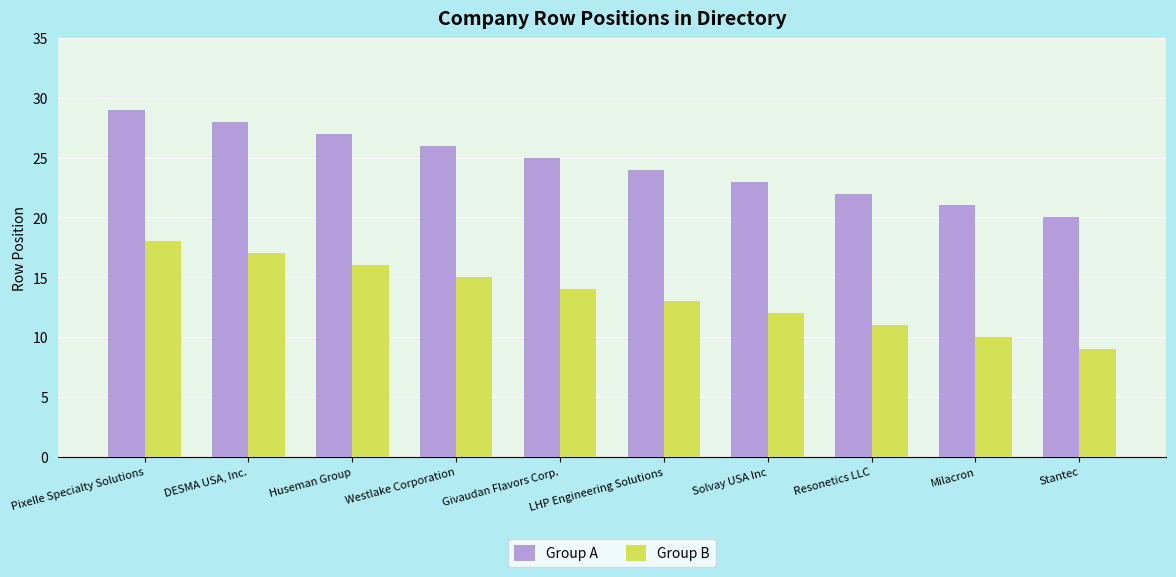

Which series has the largest total across all categories?

Group A